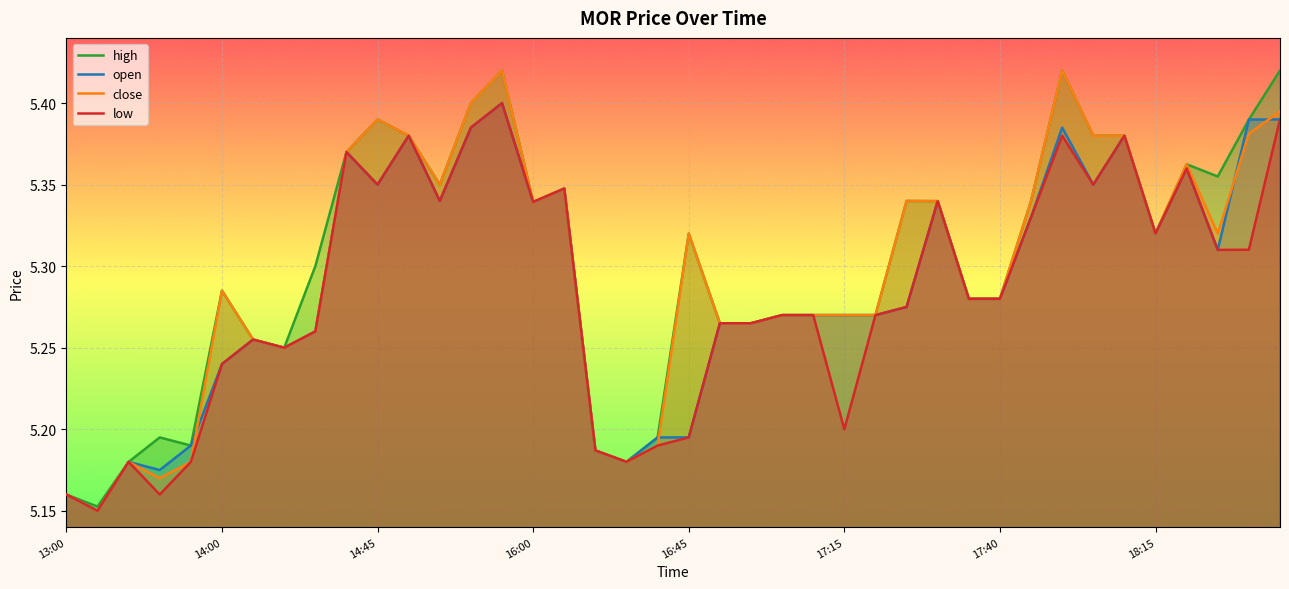

True or false: low has a value of 8.4 at 29.

False